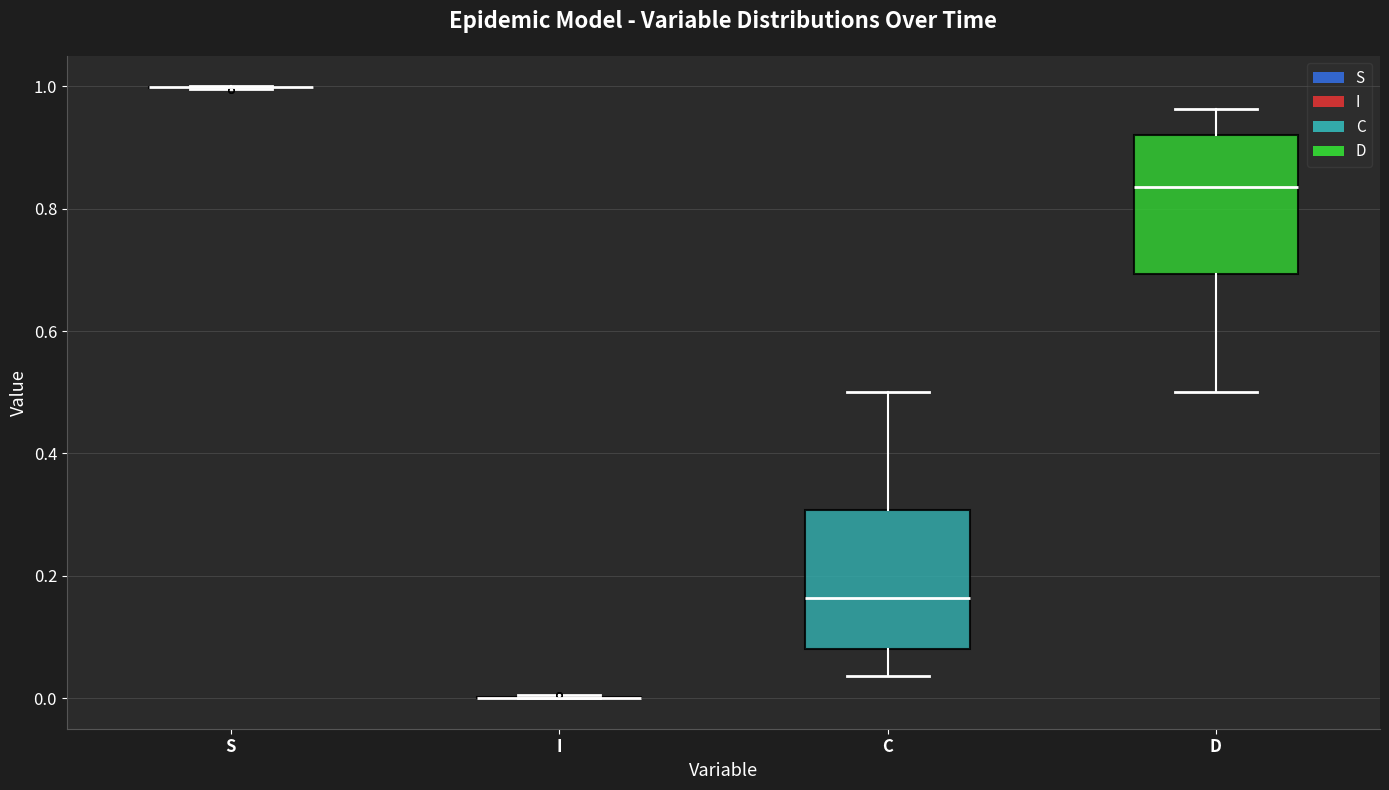

Where is the upper edge of the box for D on the y-axis? The values are not printed on the chart, so give them approximately, as read against the axis.

0.92